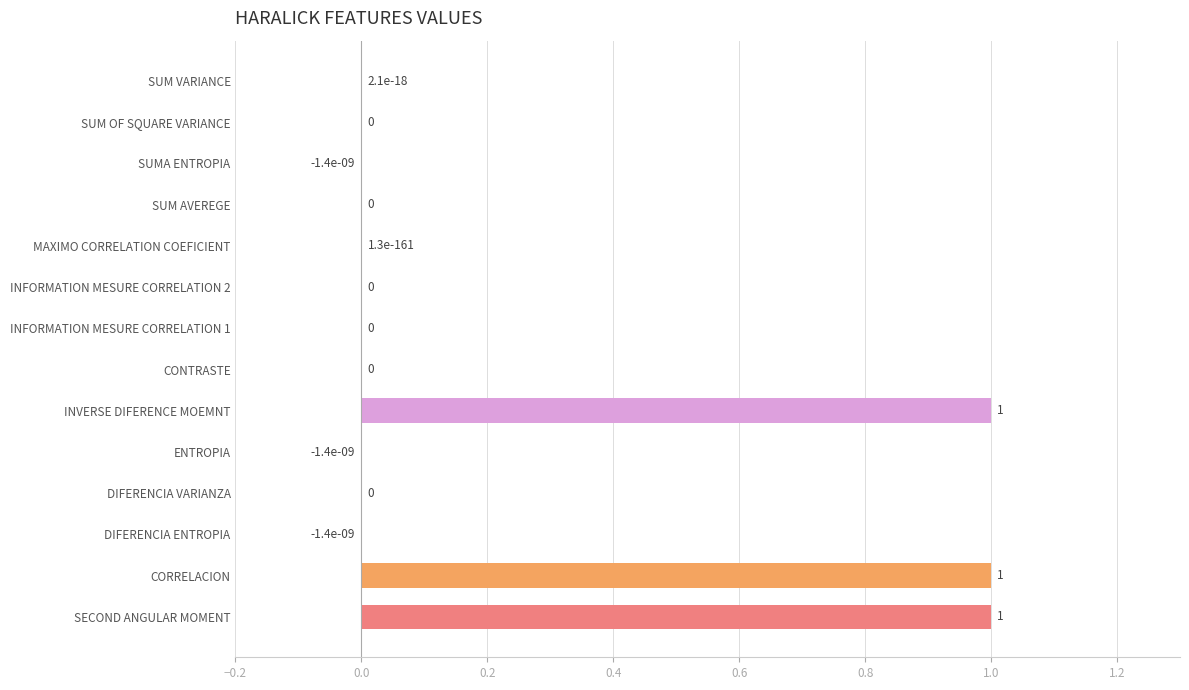

The chart shows a value of -0.6 at CONTRASTE. True or false?

False